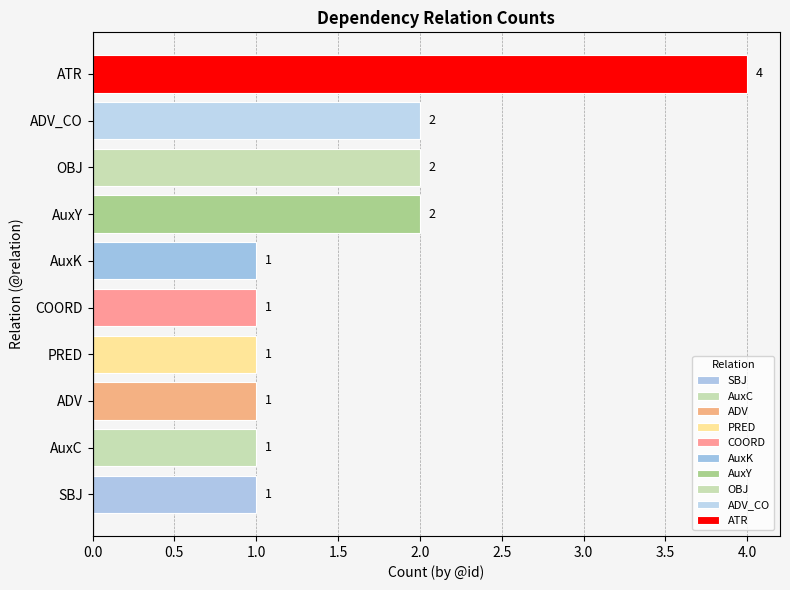

What is the difference between the maximum and second lowest values?

3